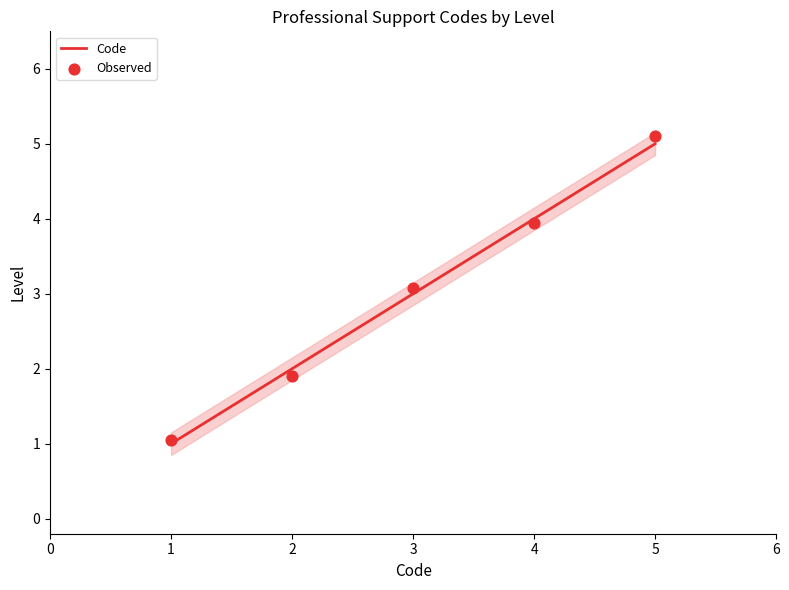

Which series contains the highest Y value?

Observed